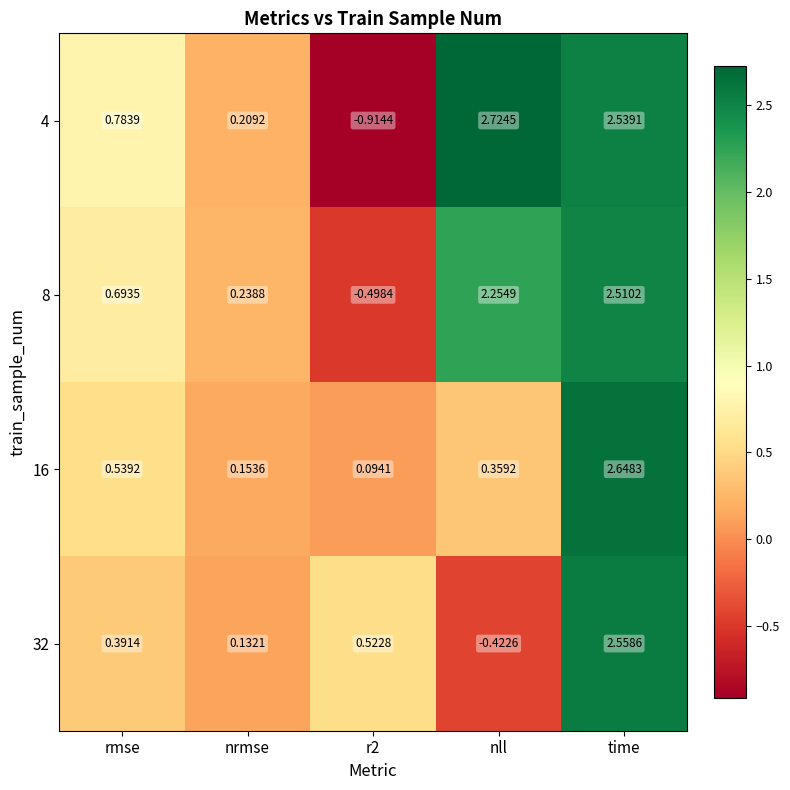

At which category is the sum across all series the highest?

time